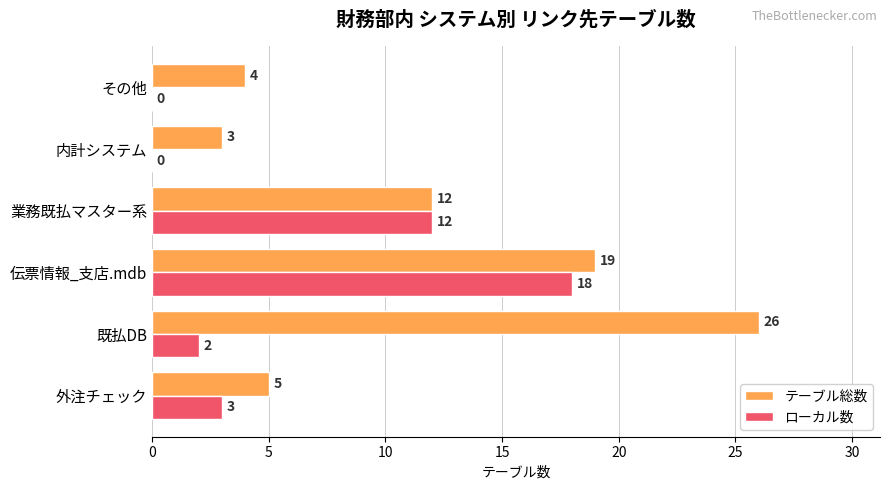

Which series has the largest total across all categories?

テーブル総数